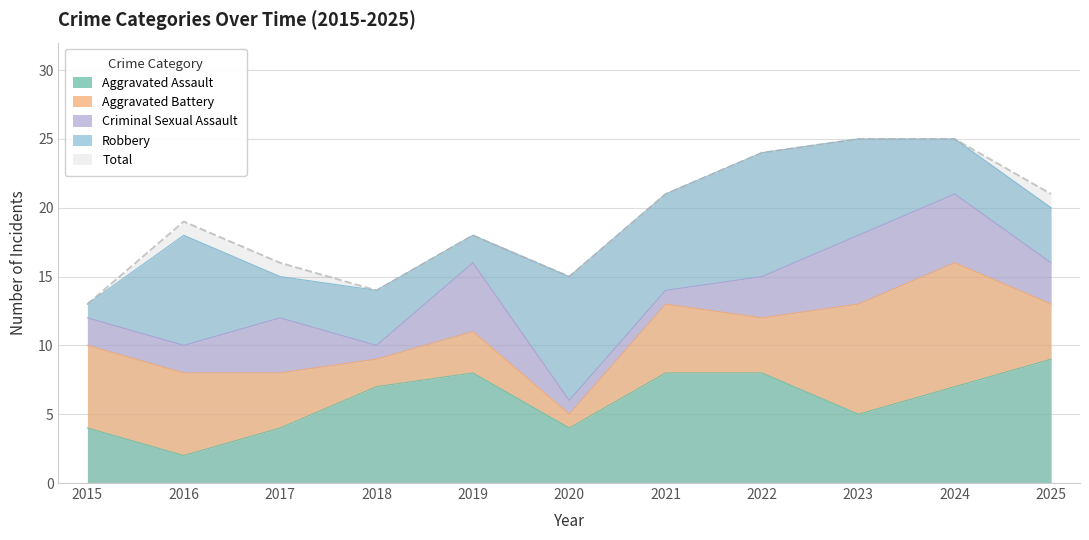

The value of Criminal Sexual Assault at 2025 is 2. True or false?

False